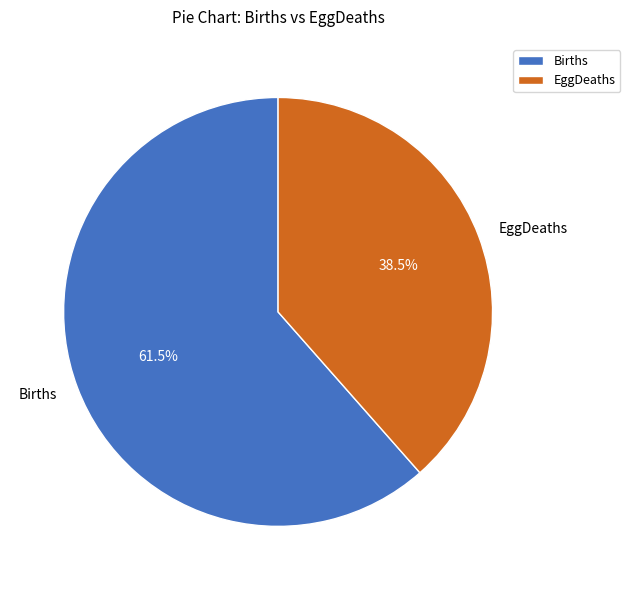

What is the ratio of the value at EggDeaths to the value at Births?

0.6